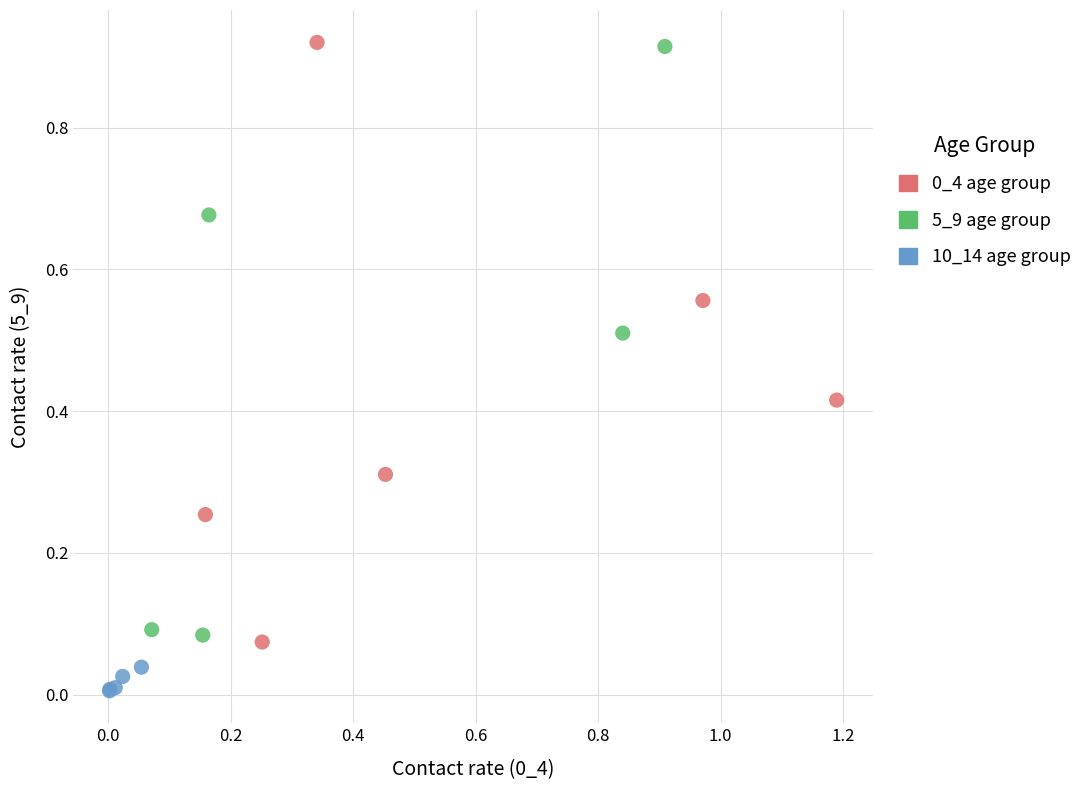

Which series reaches the minimum Y coordinate?

10_14 age group